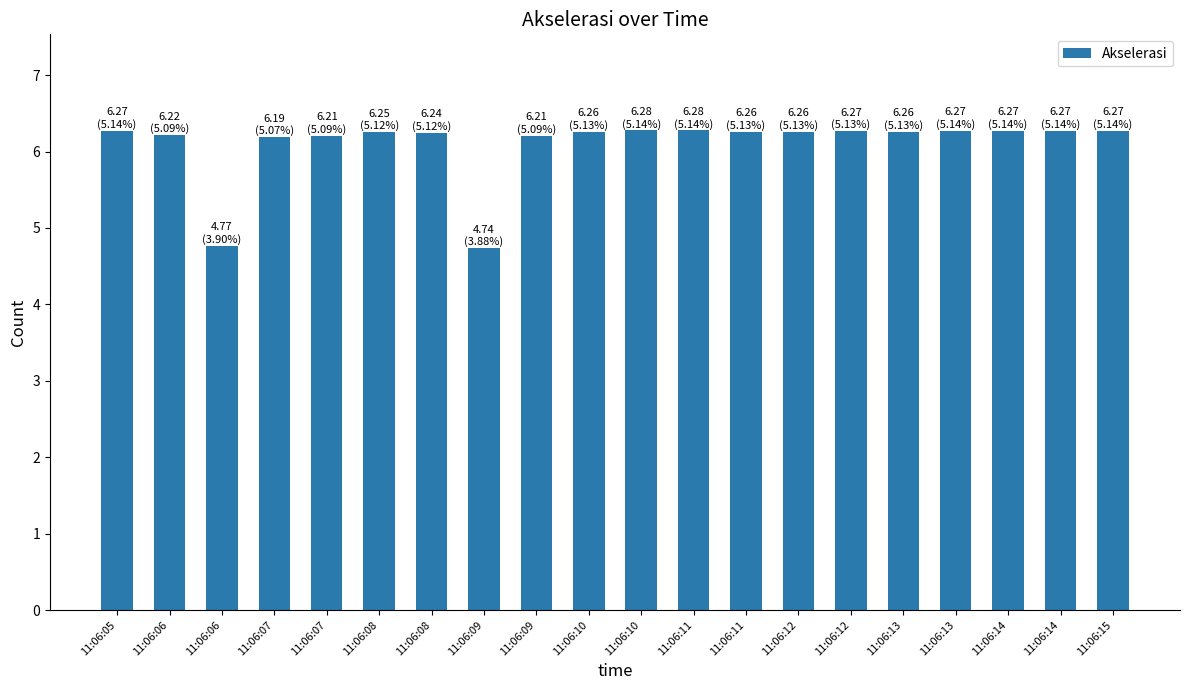

What is the average value?

6.1